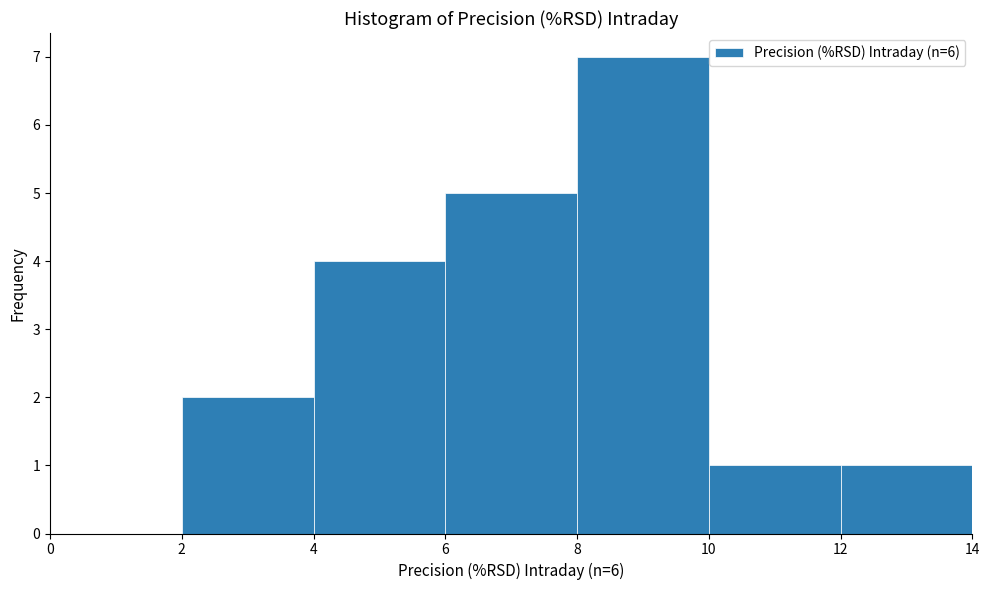

Reading left to right, list every bar in this chart as the range it spans on the x-axis followed by its height. The values are not printed on the chart, so give them approximately, as read against the axis.

0 to 2: 0
2 to 4: 2
4 to 6: 4
6 to 8: 5
8 to 10: 7
10 to 12: 1
12 to 14: 1